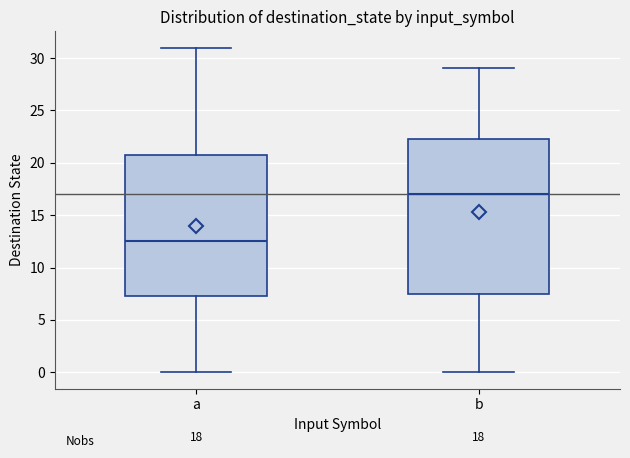

Which box has the lowest median line?

a